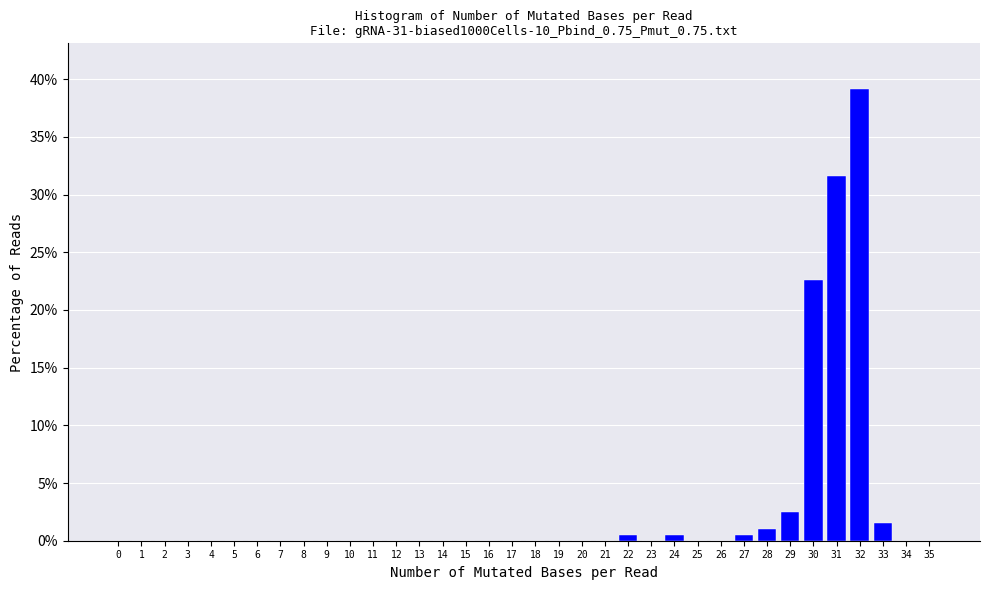

What is the height of the bar covering 27.5 to 28.5 on the x-axis? The values are not printed on the chart, so give them approximately, as read against the axis.

1.0